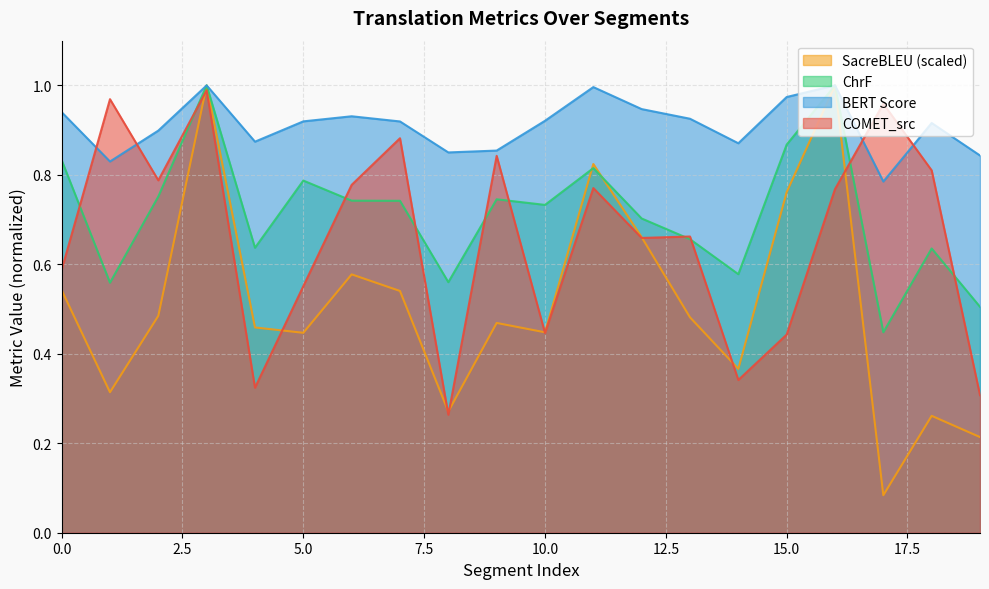

At which label is metric_SacreBLEU_bleu closest to 0?

17